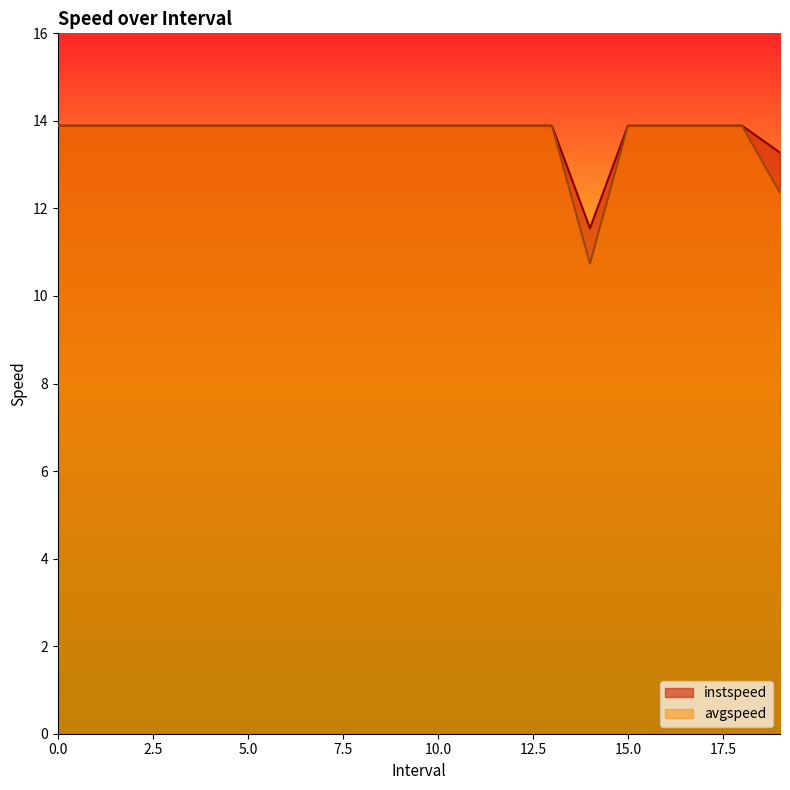

How many distinct data groups are displayed?

2